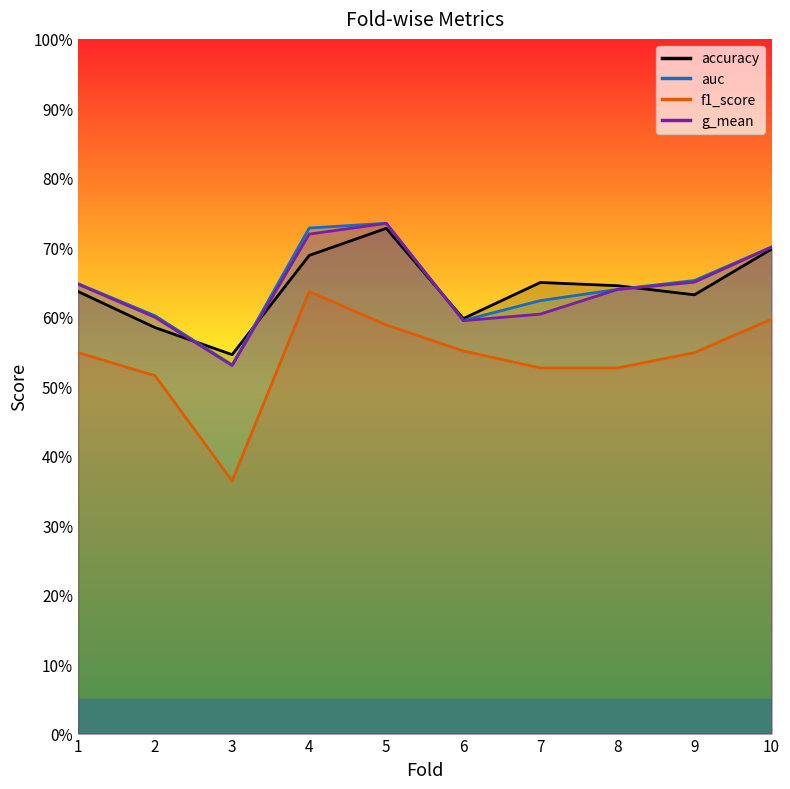

How many interior local valleys does the accuracy series have?

3